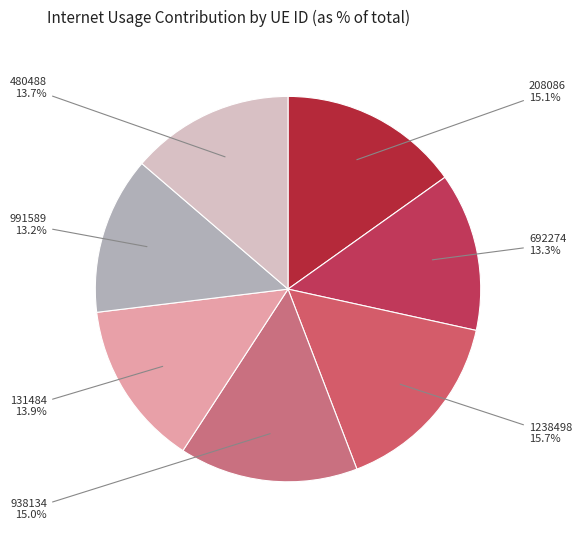

Which slice is the largest?

1238498